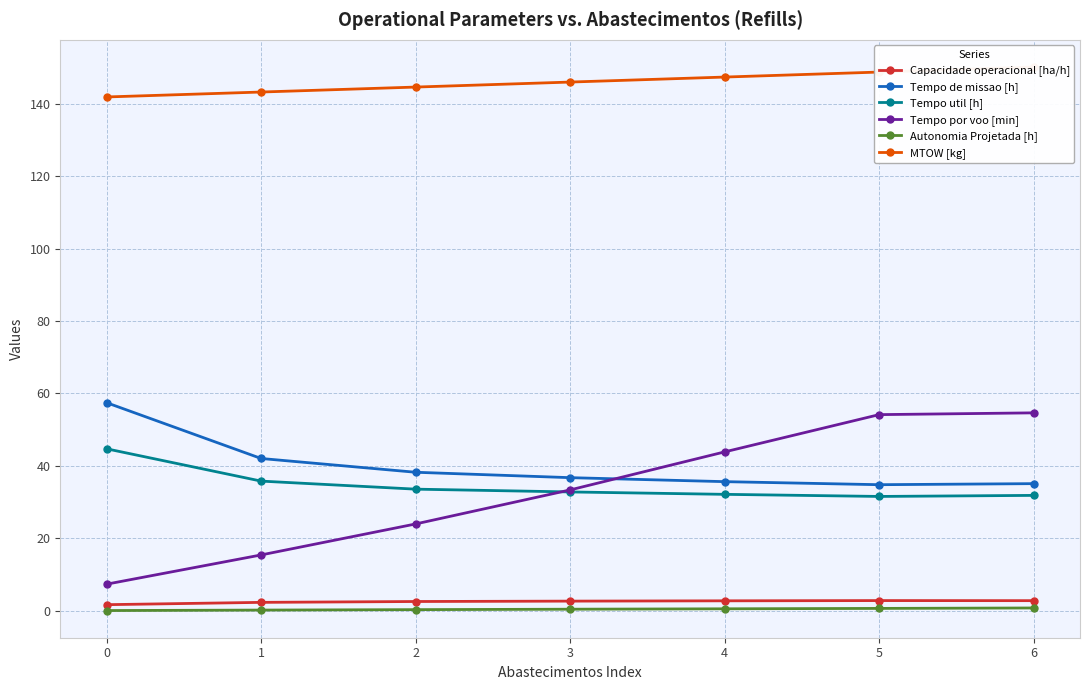

Is it true that Capacidade operacional [ha/h] equals 0.8 at 3?

False